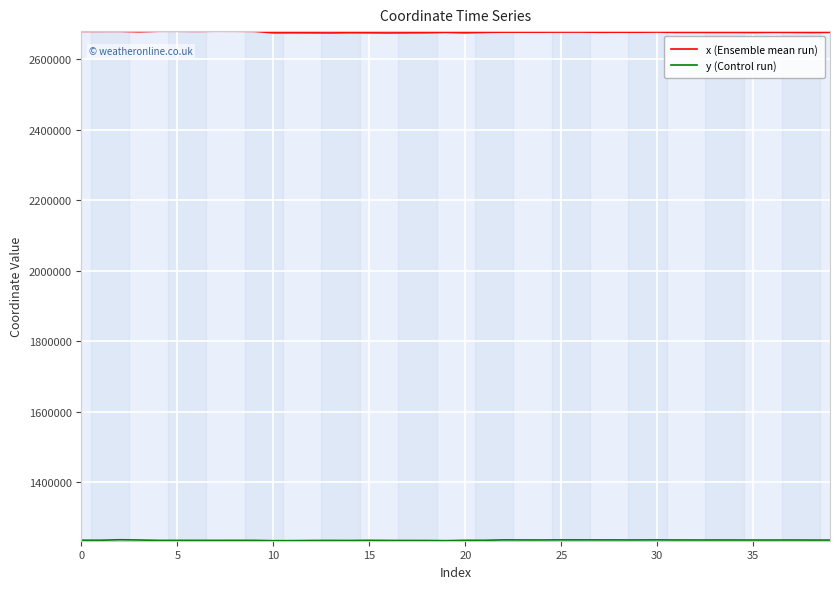

What is the smallest value displayed?

1234868.9